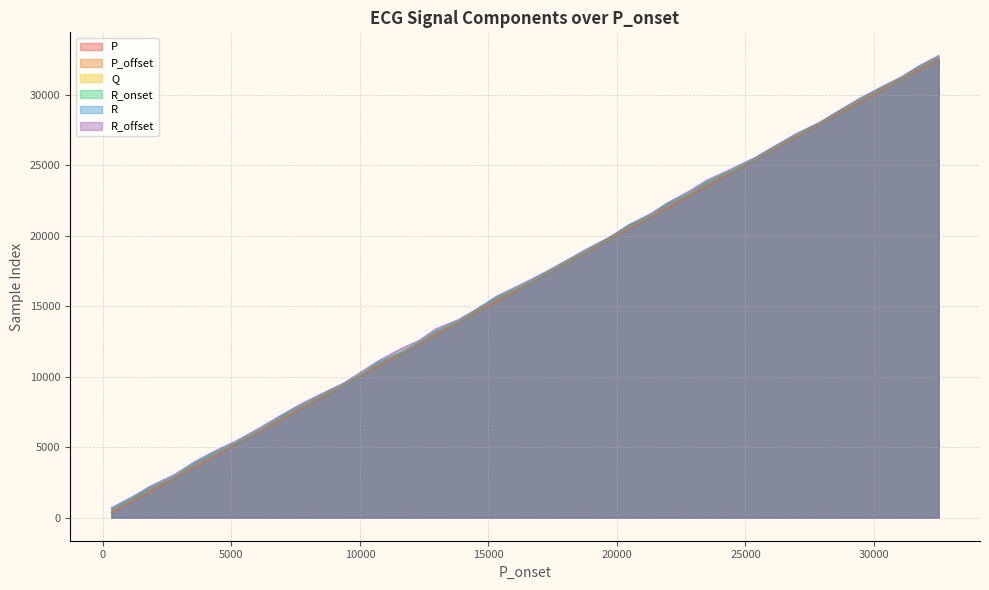

Is the value of R_offset at 5221 greater than the value of R at 9374?

No